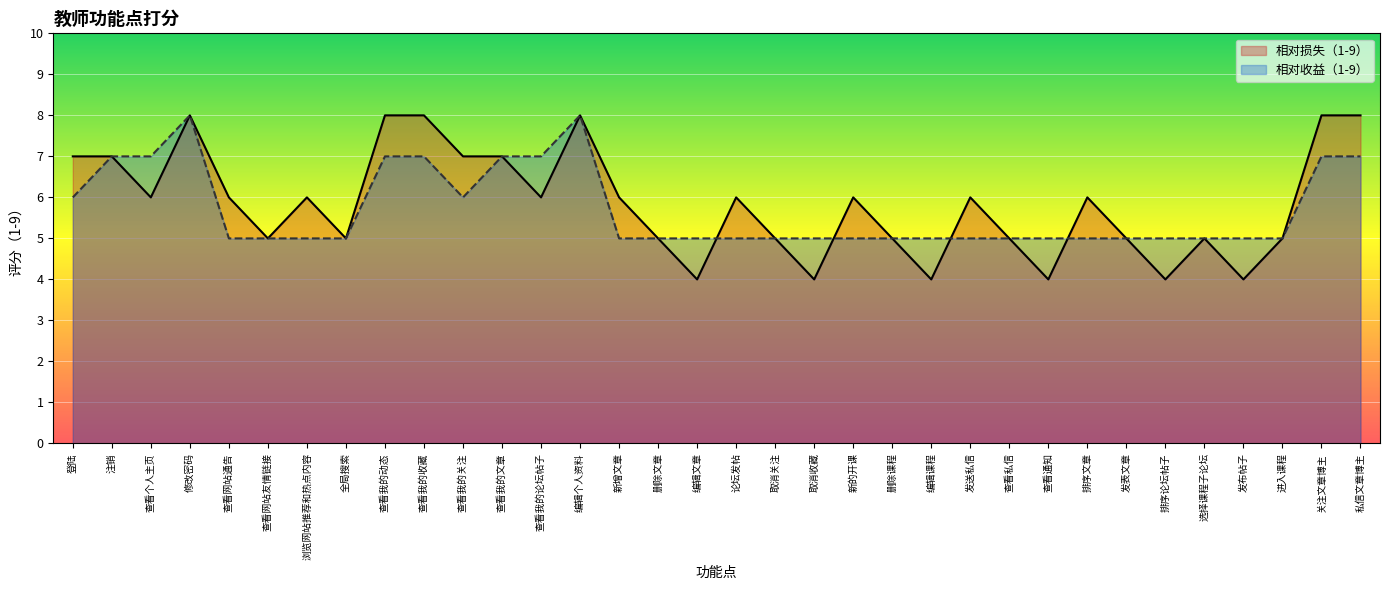

What is the total value across all series at 选择课程子论坛?

10